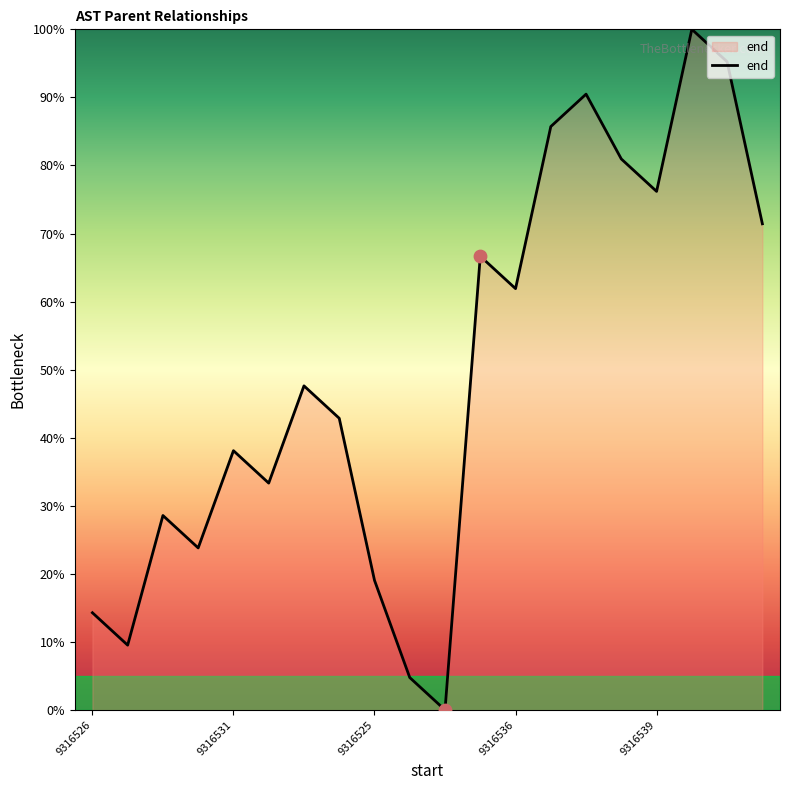

What is the maximum value shown in the chart?

100.0